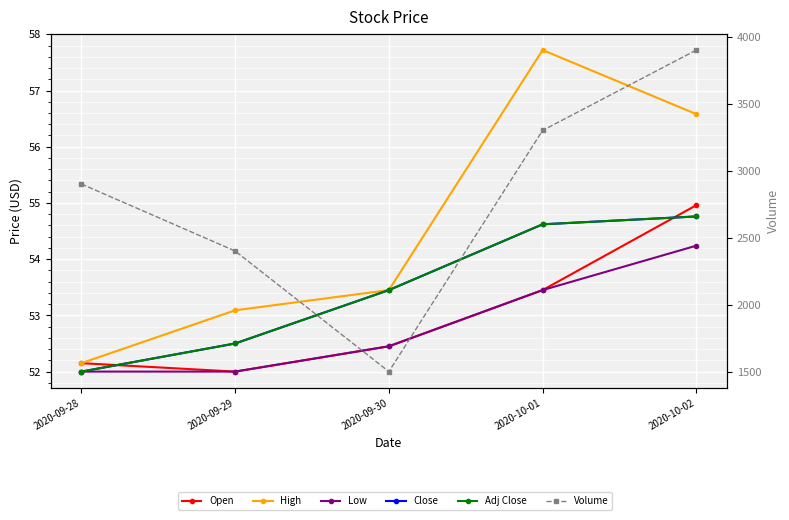

How many data points does each series have?

5